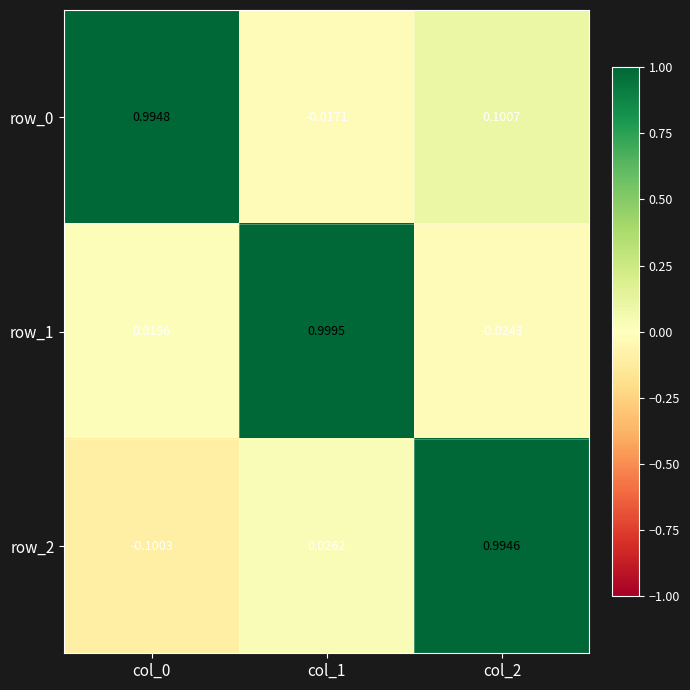

Is the value of row_2 at col_2 greater than the value of row_0 at col_0?

No